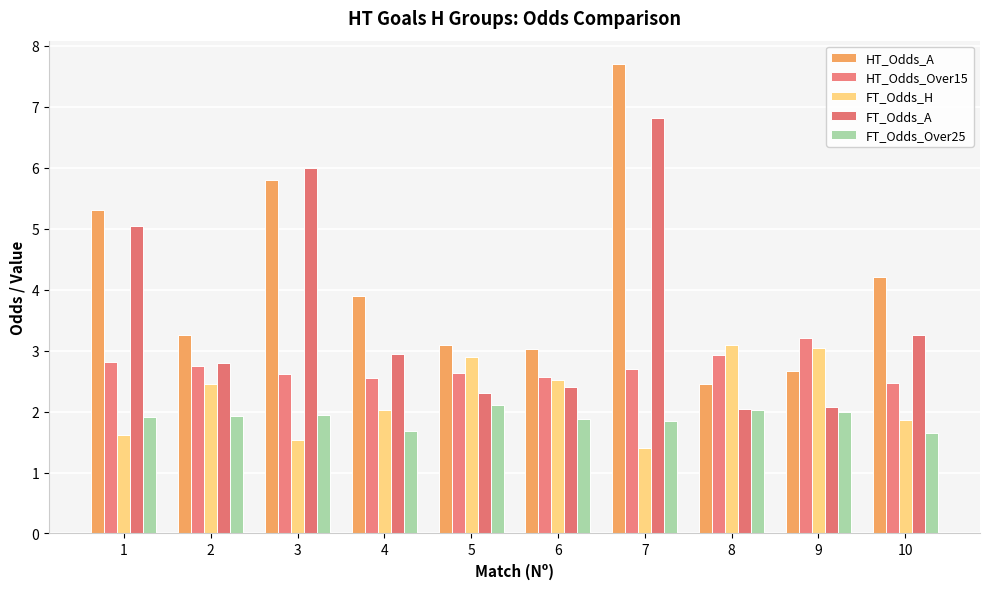

List the series in order of their peak value, lowest first.

FT_Odds_Over25, FT_Odds_H, HT_Odds_Over15, FT_Odds_A, HT_Odds_A